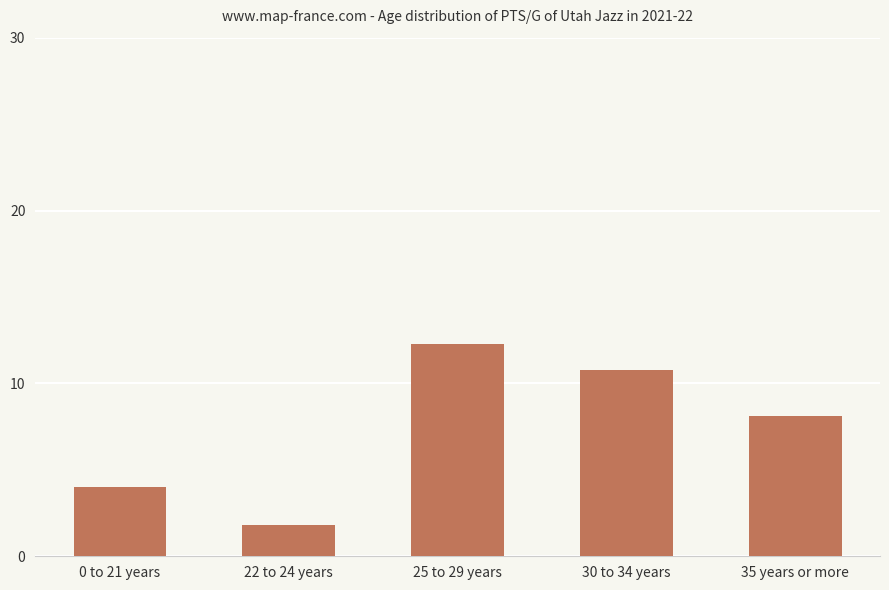

What is the value of the 1st bar from the left?

4.0